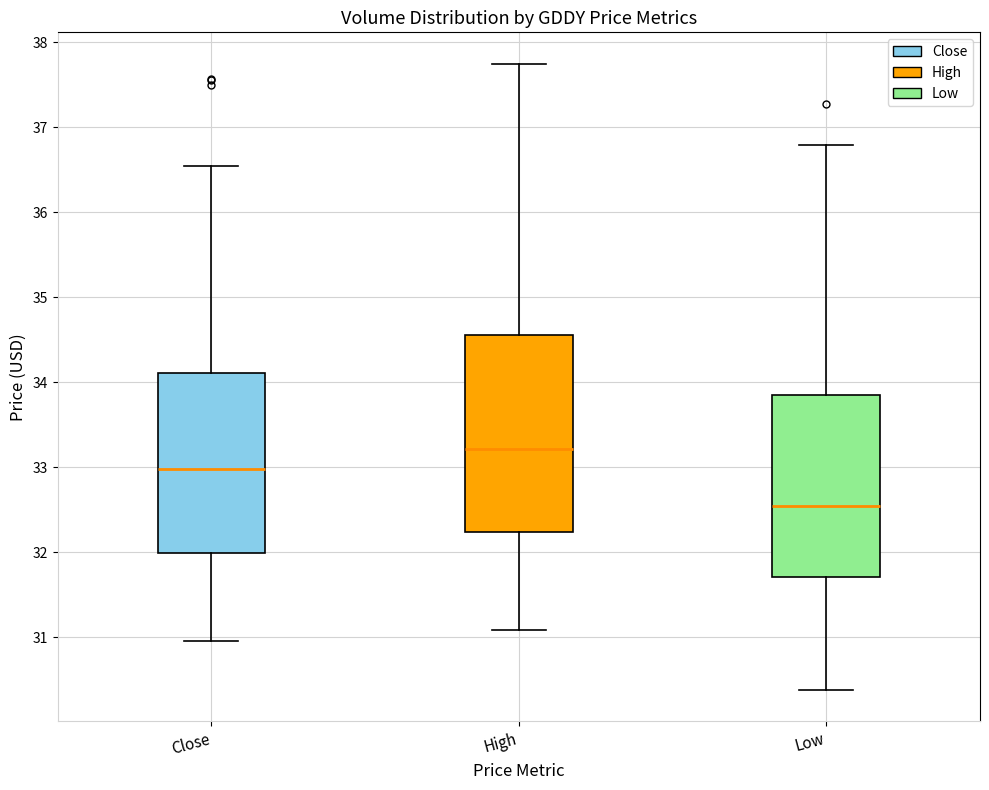

Which box's median line is the lowest?

Low